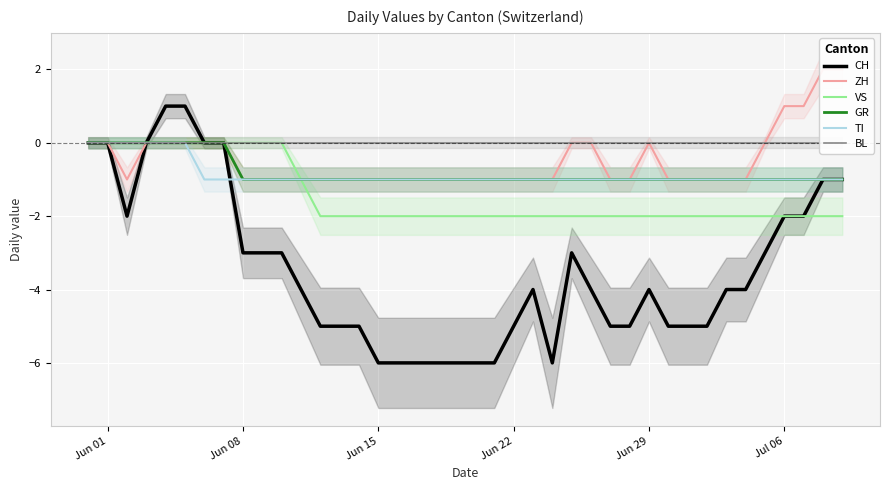

Where is the first local maximum for ZH?

Jun 29